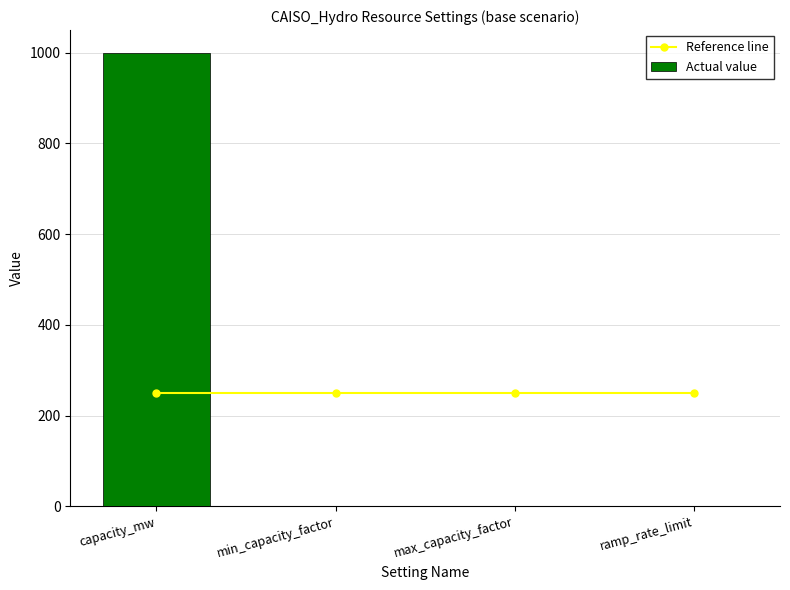

Rank the categories by Reference line value from highest to lowest.

capacity_mw, min_capacity_factor, max_capacity_factor, ramp_rate_limit